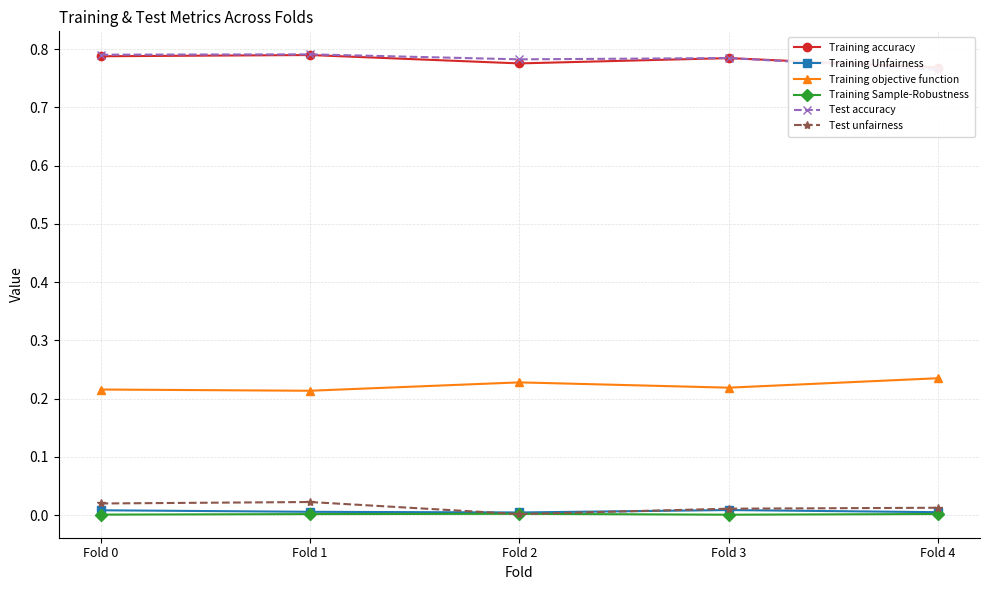

Rank the categories by Training accuracy value from lowest to highest.

Fold 4, Fold 2, Fold 3, Fold 0, Fold 1